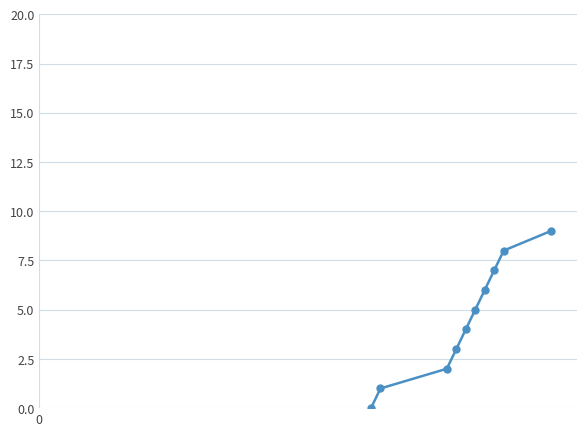

True or false: the data has more than 2 interior local peaks.

False